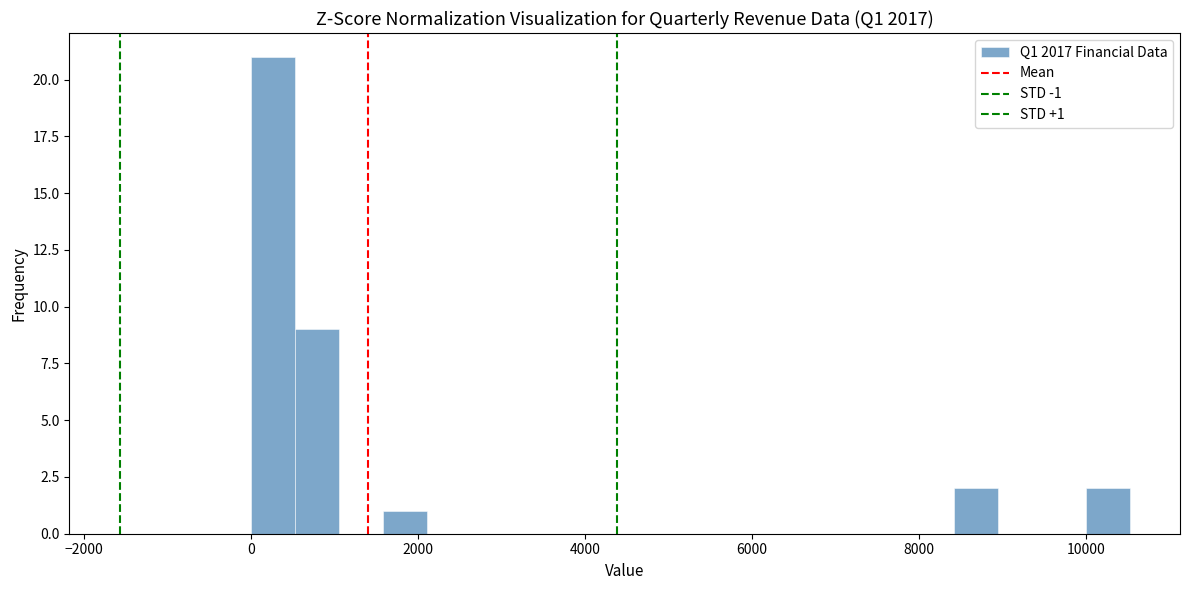

Read against the x-axis, roughly where is the centre of the tallest bar?

200